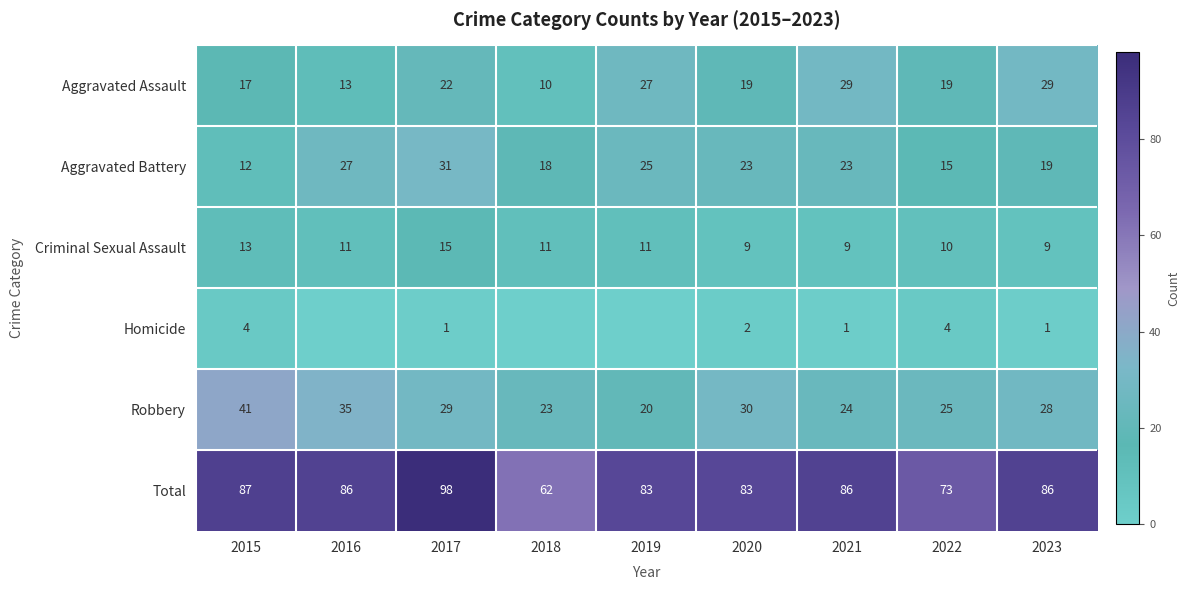

What is the difference between the Robbery values at 2015 and 2022?

16